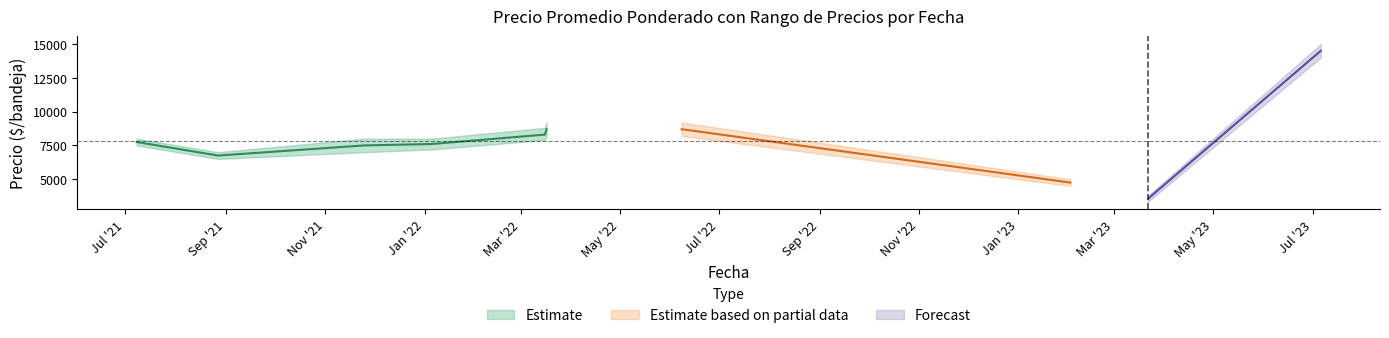

How many lines are shown in the chart?

3